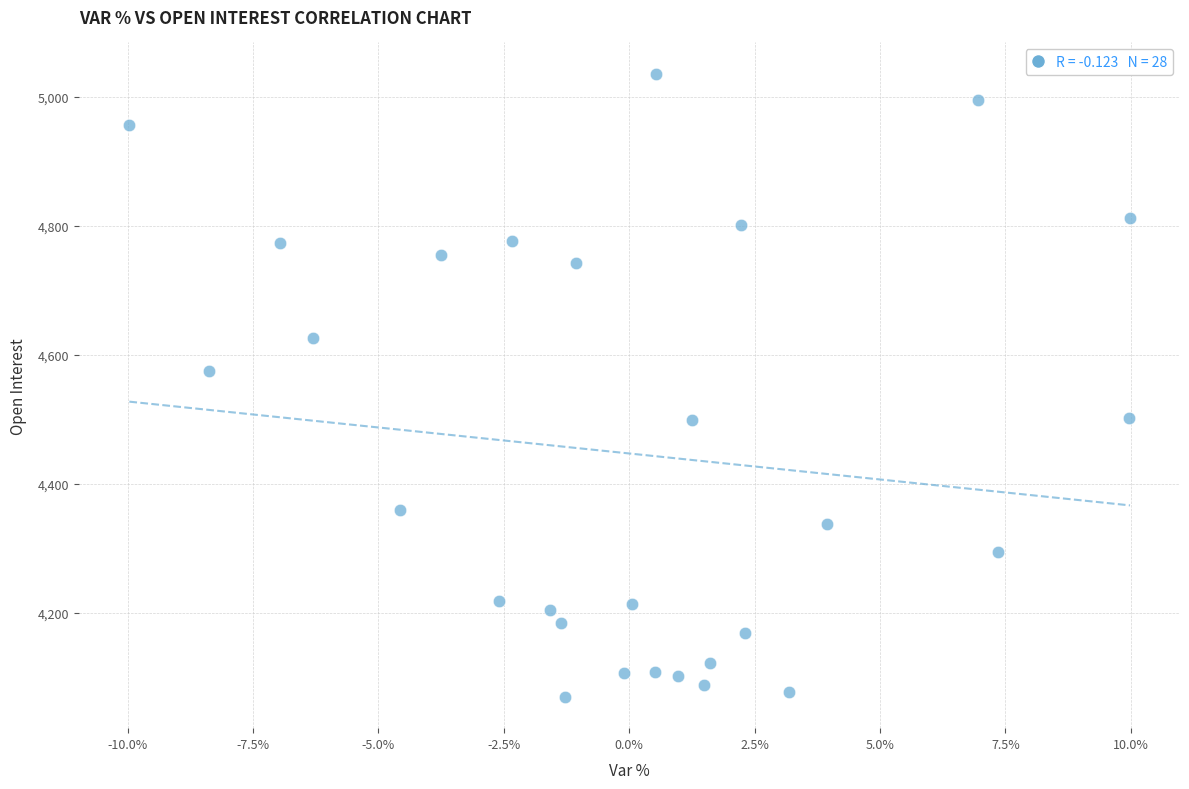

What Y value in the scatter plot is closest to 4553?

4575